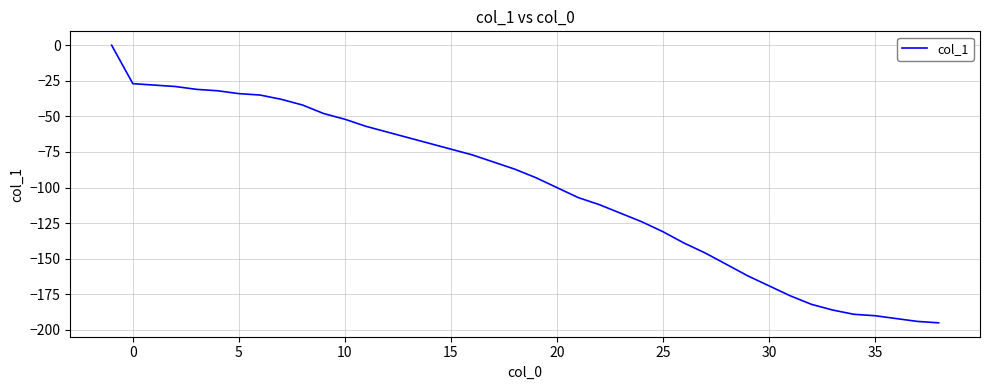

What is the difference between the maximum and minimum values?

195